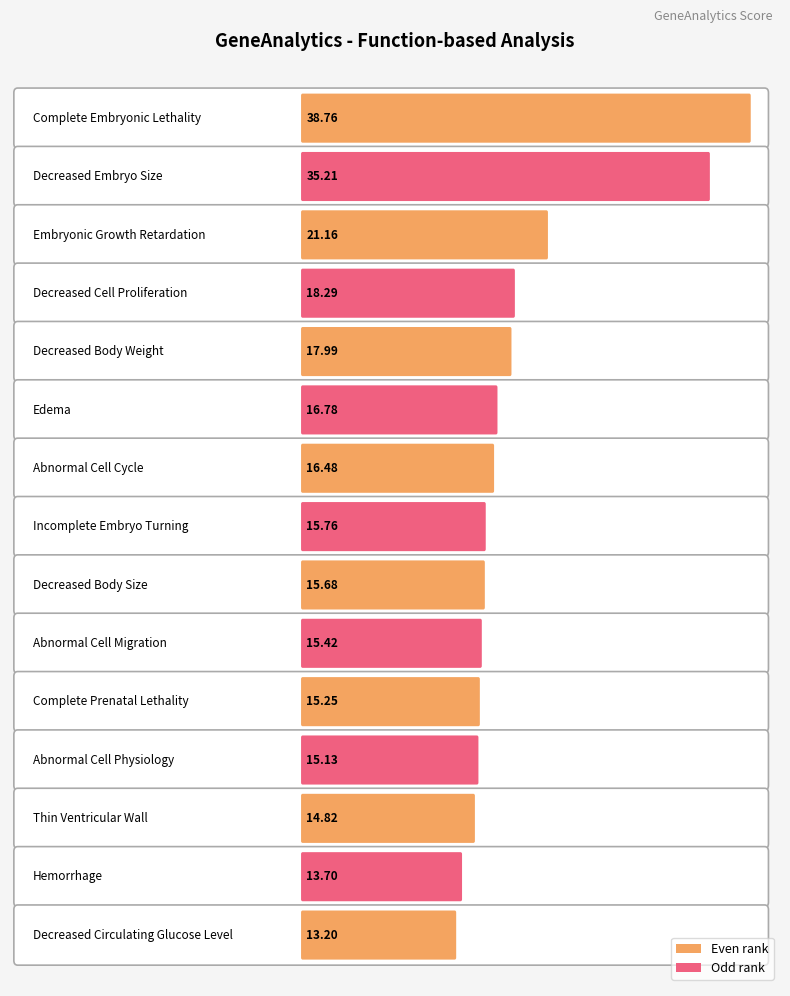

What is the value of the 14th bar from the left?

13.7